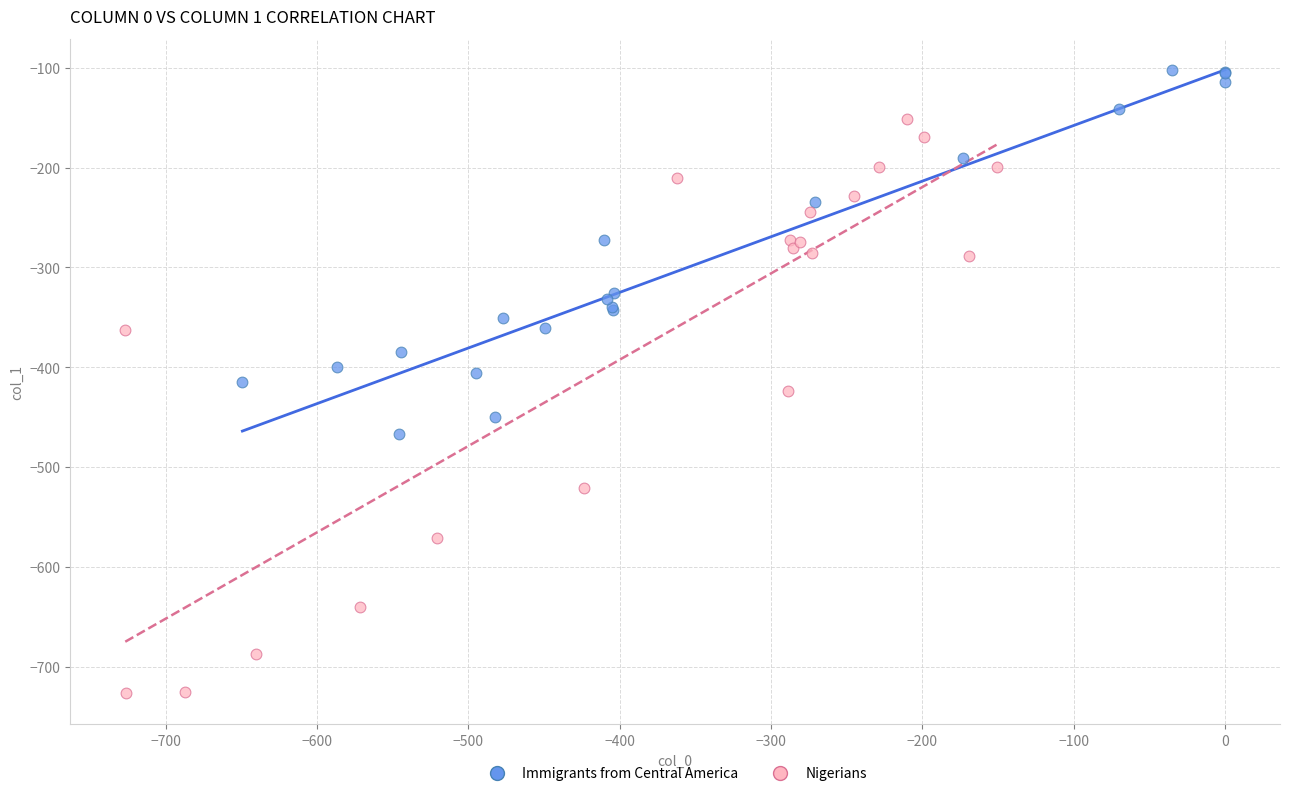

Which series contains the highest Y value?

Immigrants from Central America